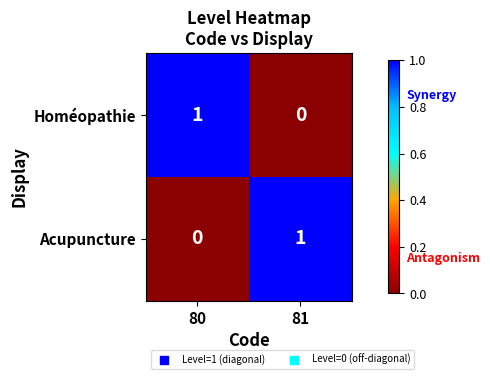

At which label is Homéopathie closest to 0?

81